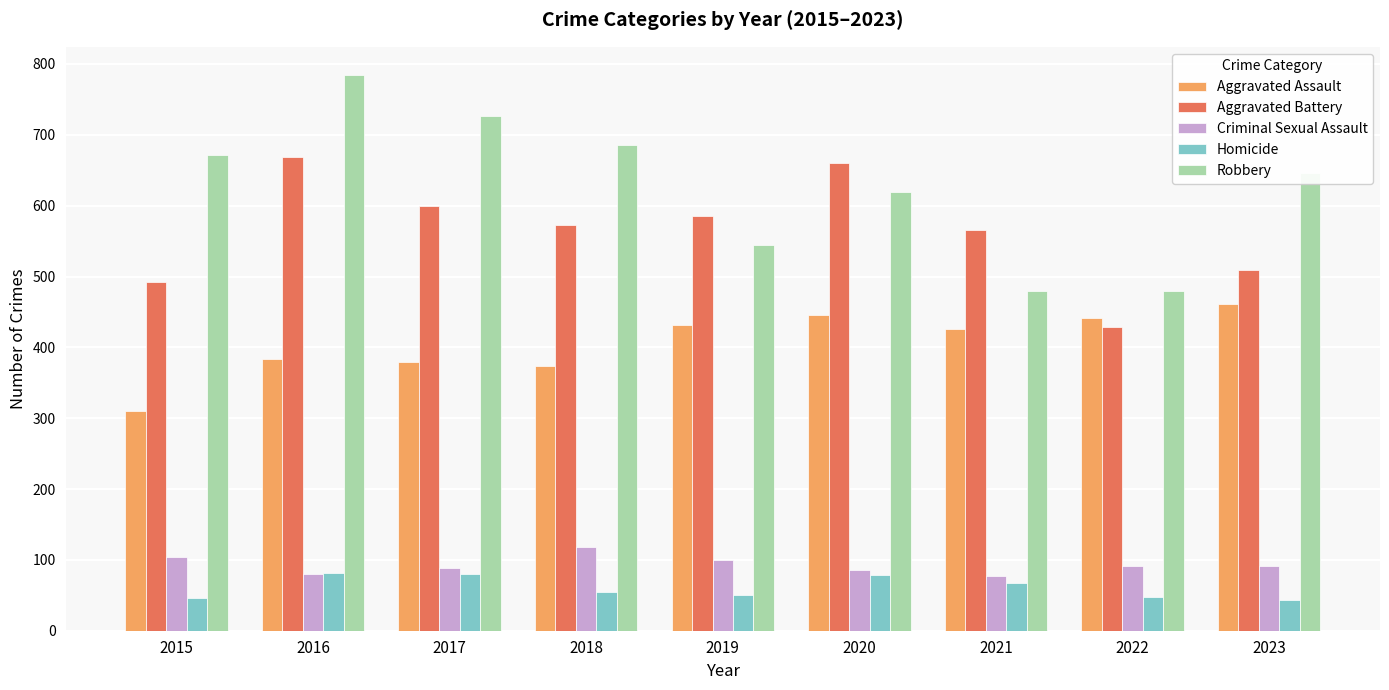

At which label is Criminal Sexual Assault closest to 97?

2019